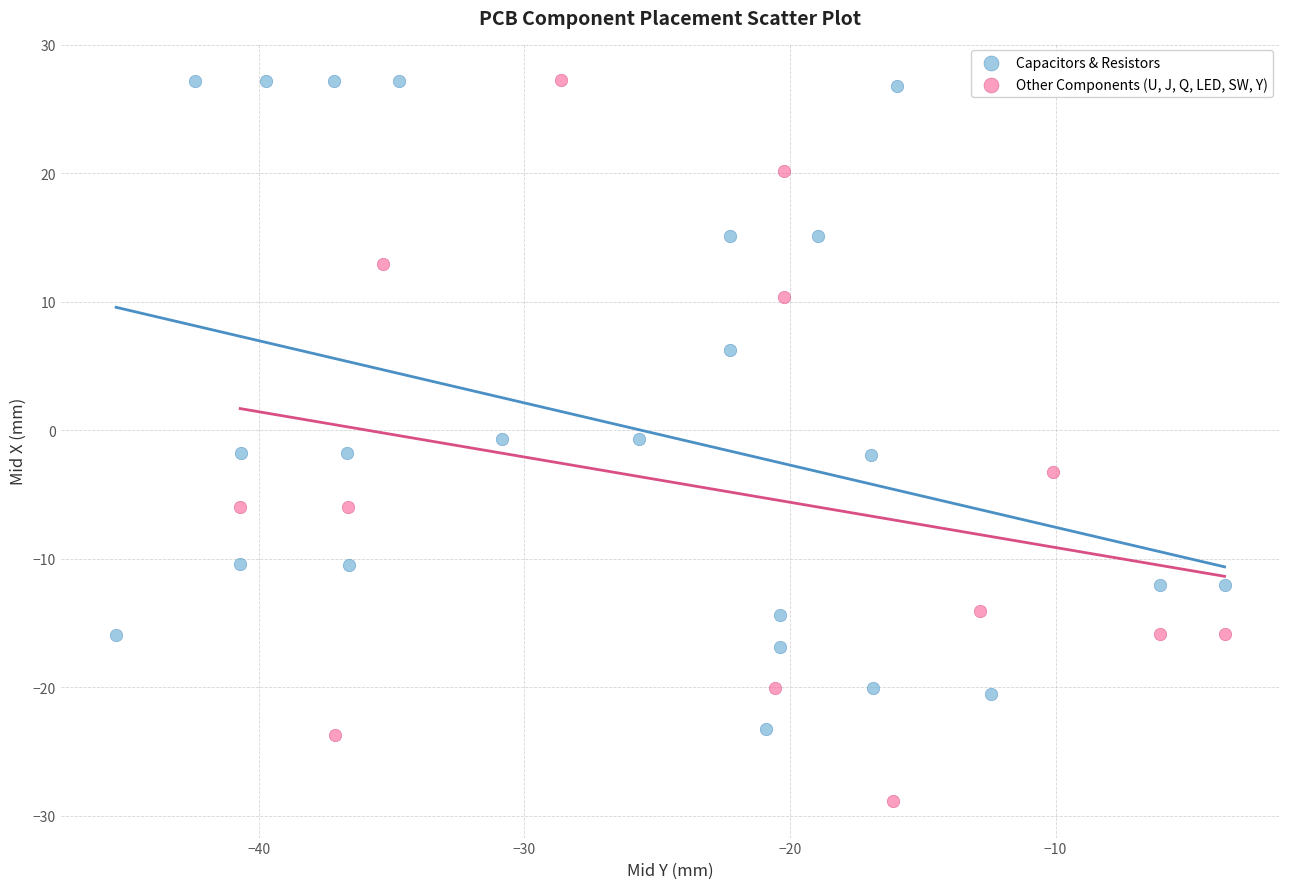

Which series has the widest spread of Y values?

Other Components (U, J, Q, LED, SW, Y)